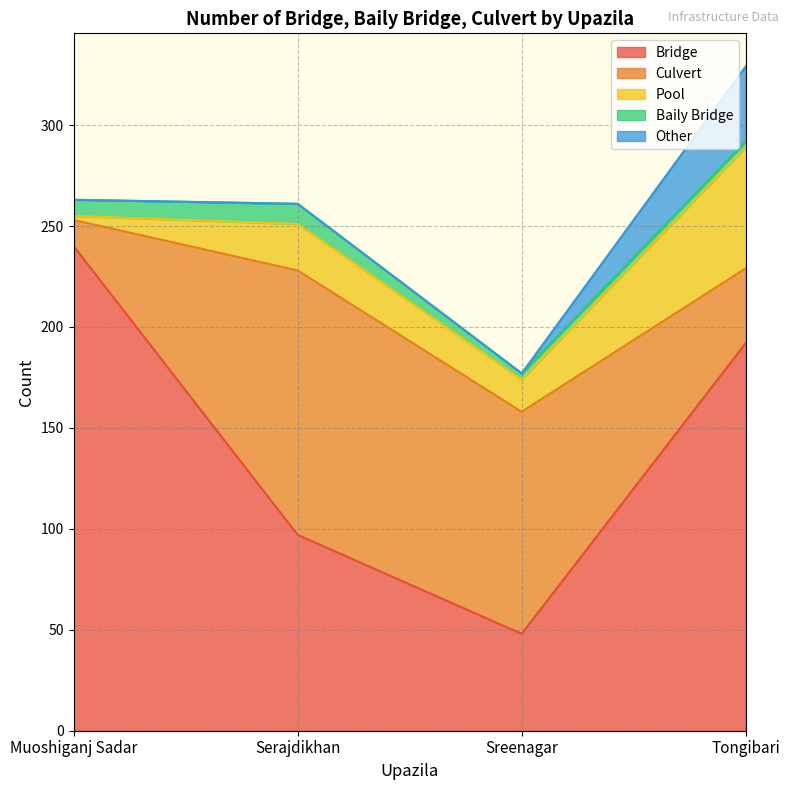

What is the highest value of the Baily Bridge series?

10